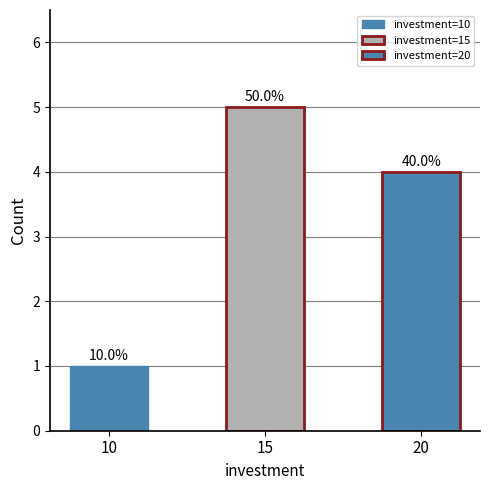

Where does the data first go above 4?

15